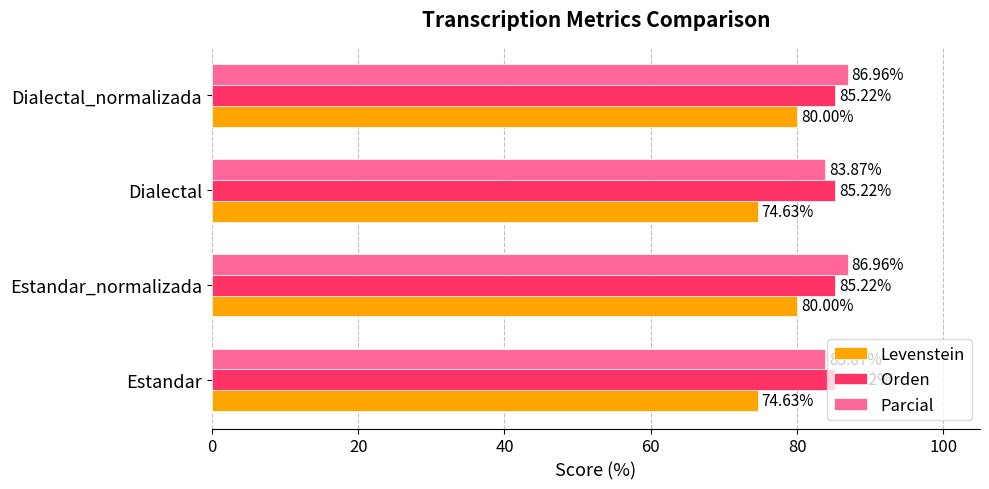

At Estandar, list the series in order from smallest to largest.

Levenstein, Parcial, Orden